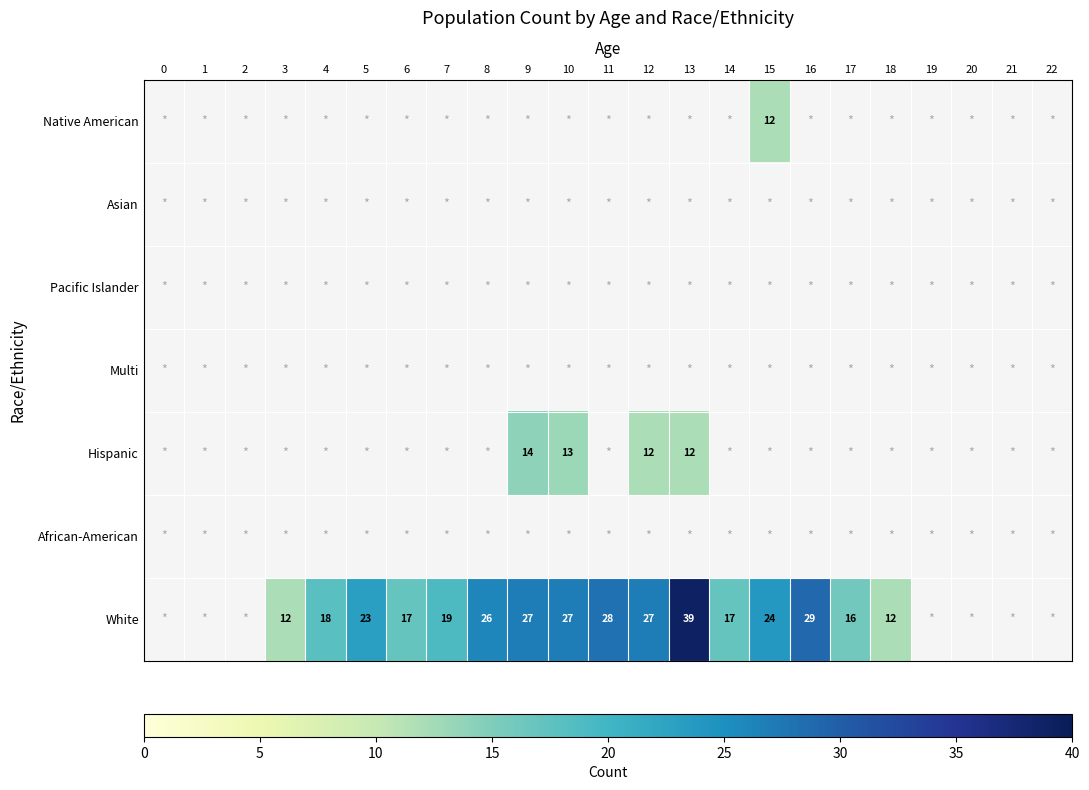

What is the minimum value shown in the chart?

12.0